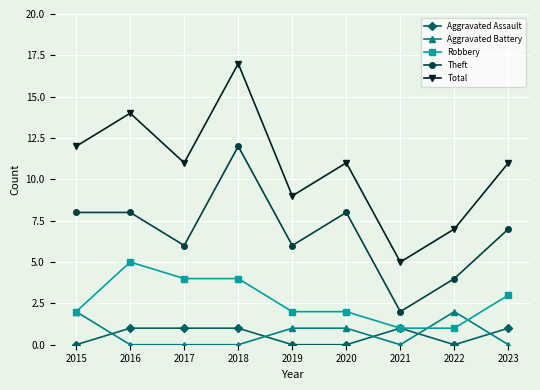

What is the maximum value shown in the chart?

17